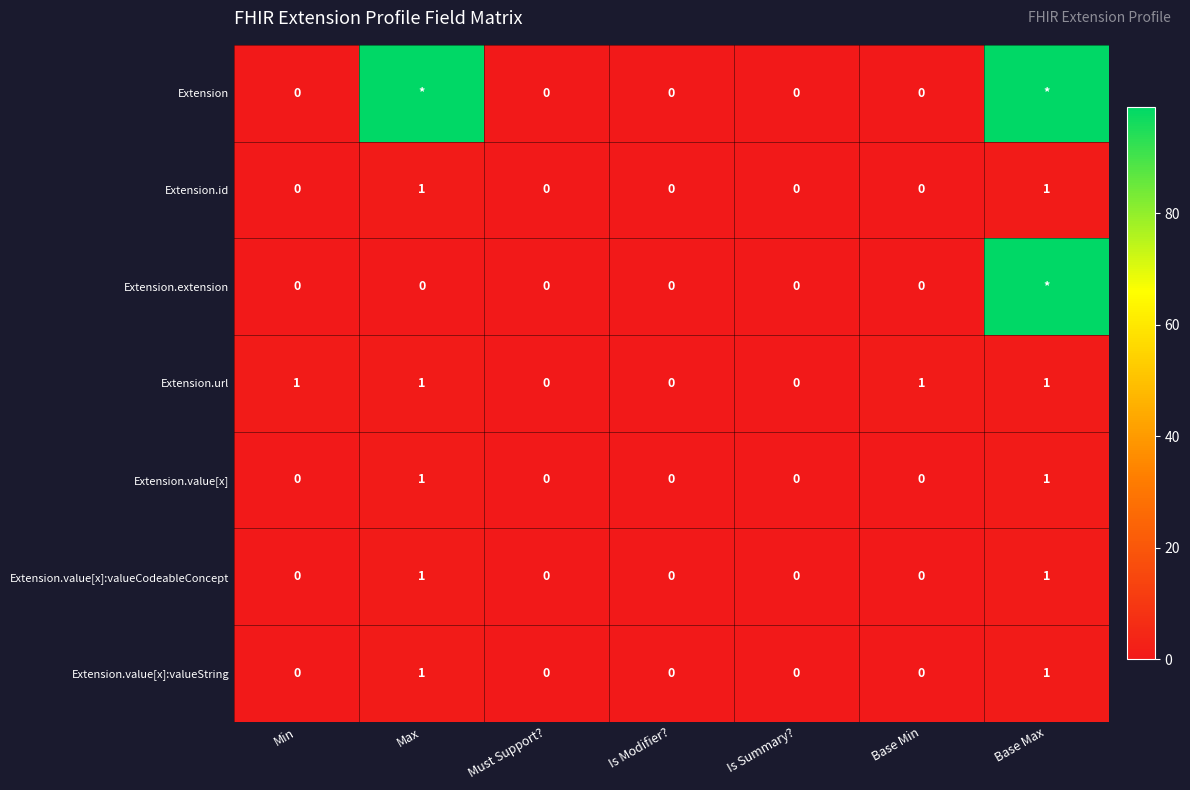

What is the highest value of the Extension.url series?

1